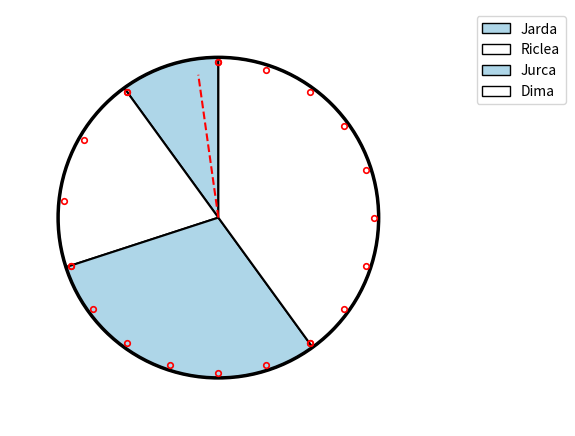

To the nearest percent, what is the difference between the Jarda and Jurca slice percentages?

20%